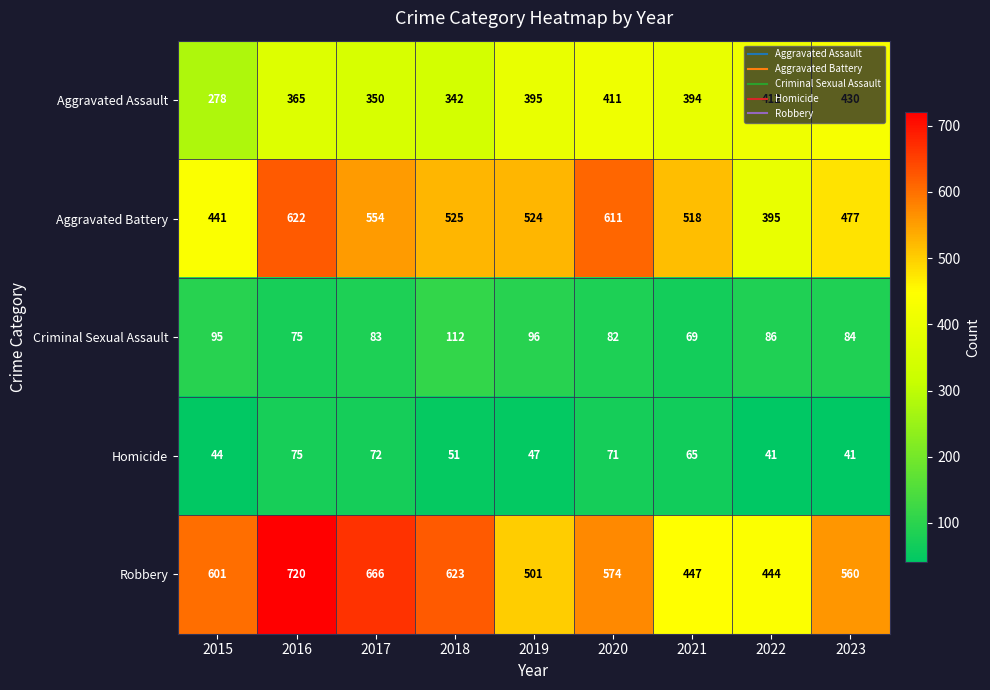

Which series has the widest spread of values?

Robbery